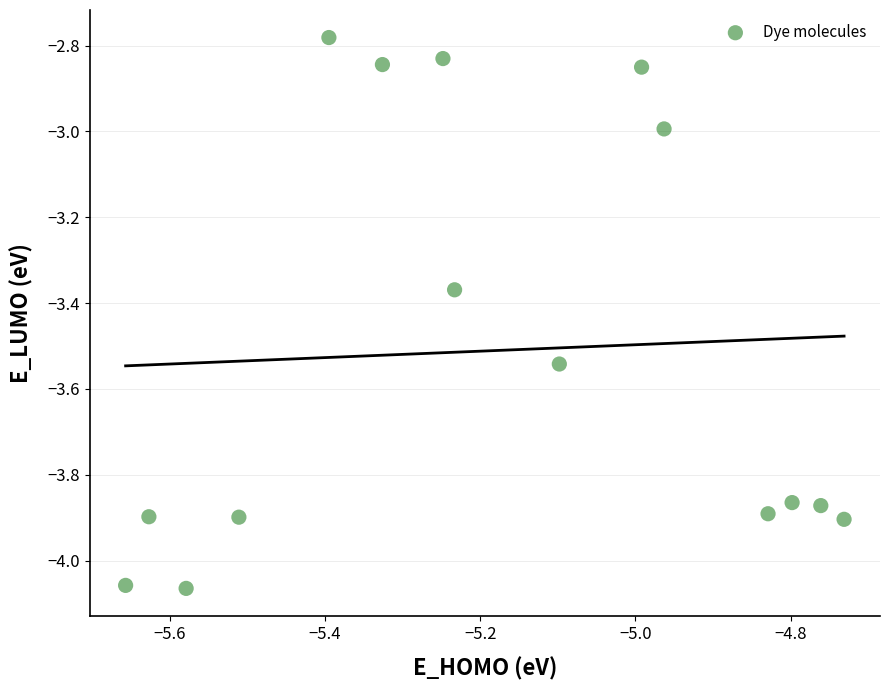

What is the range of Y values (max minus min)?

1.3